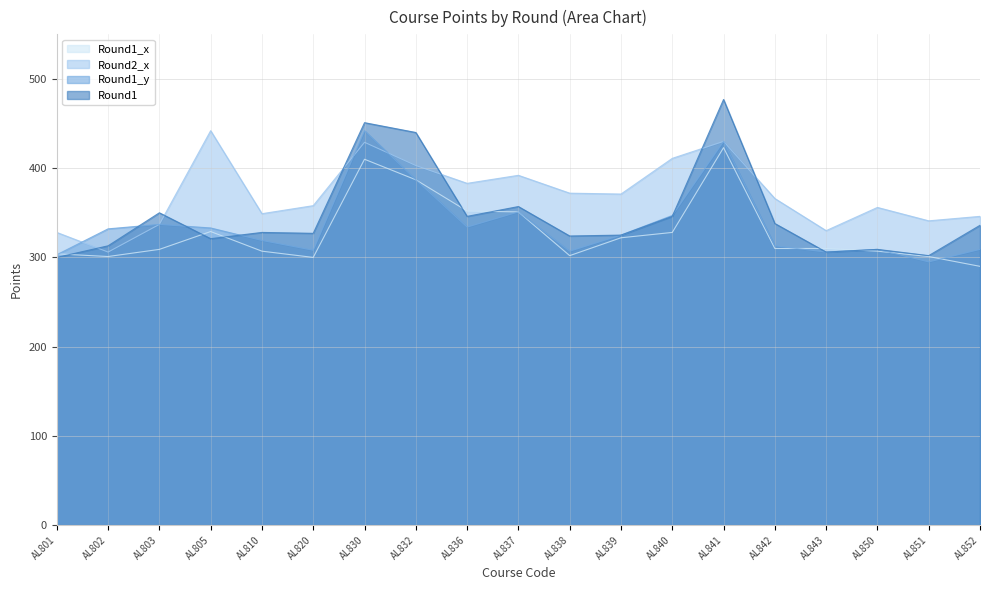

What is the total value across all series at AL802?

1252